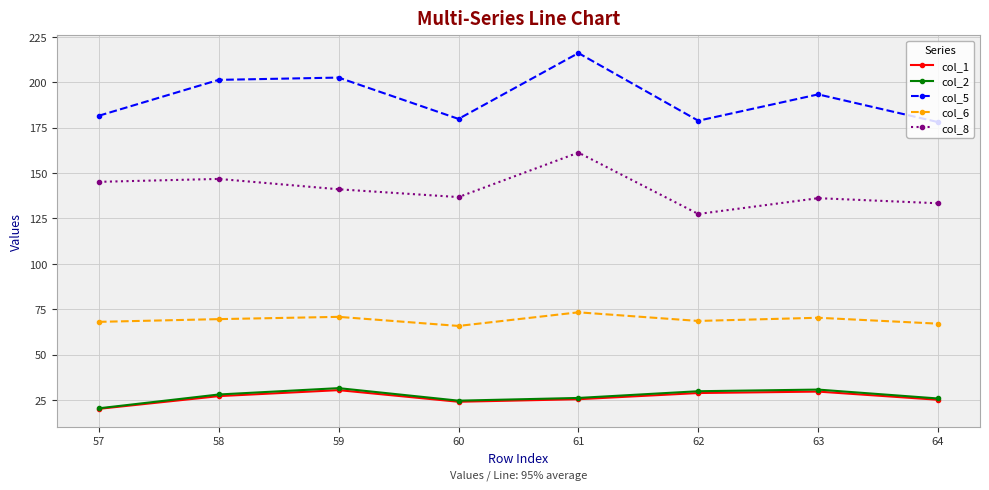

What is the approximate value of col_2 at 63?

30.7